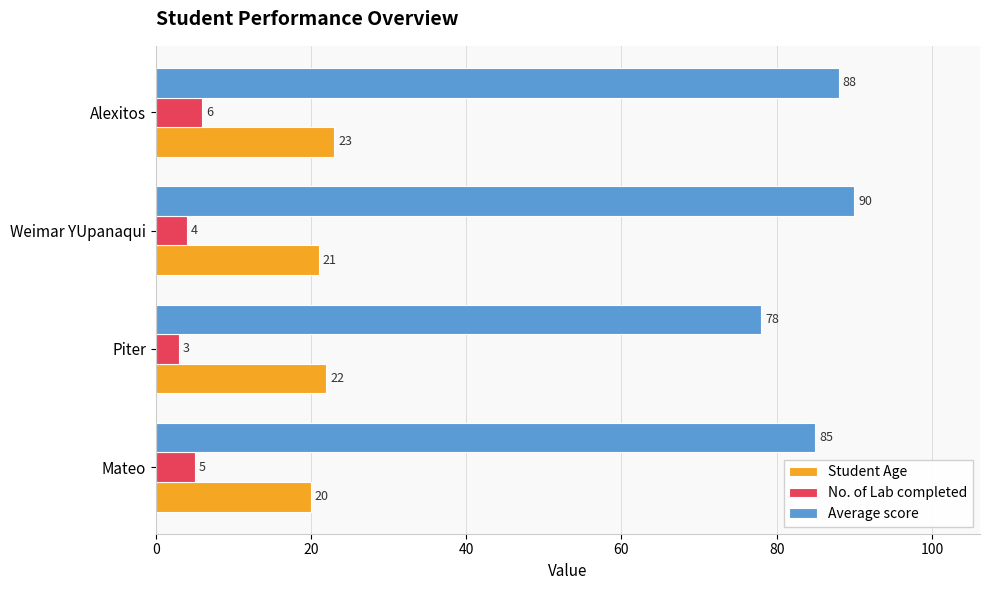

What is the sum of all No. of Lab completed values?

18